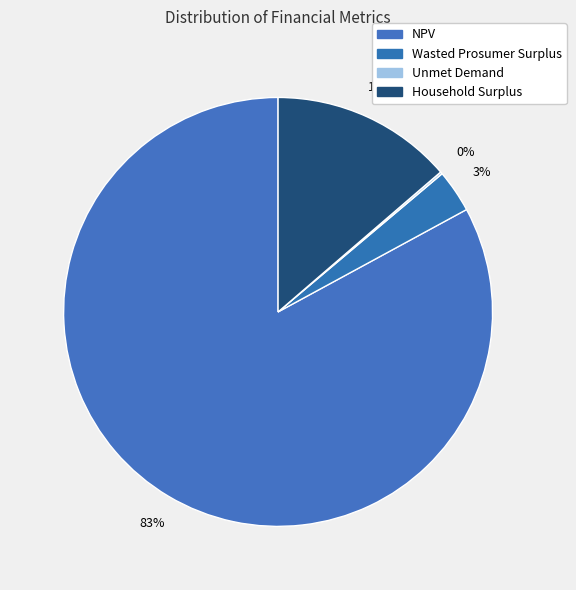

What is the largest slice in the pie chart?

NPV